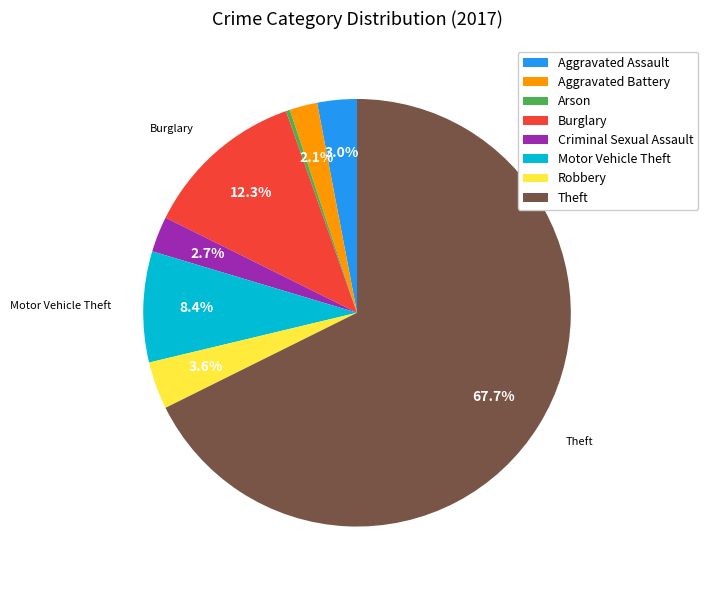

Combined, what portion of the pie is Robbery and Aggravated Battery?

5.7%